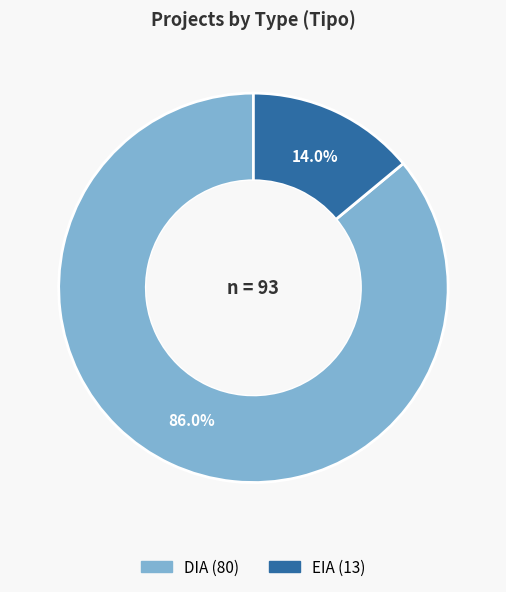

What is the smallest slice in the pie chart?

EIA